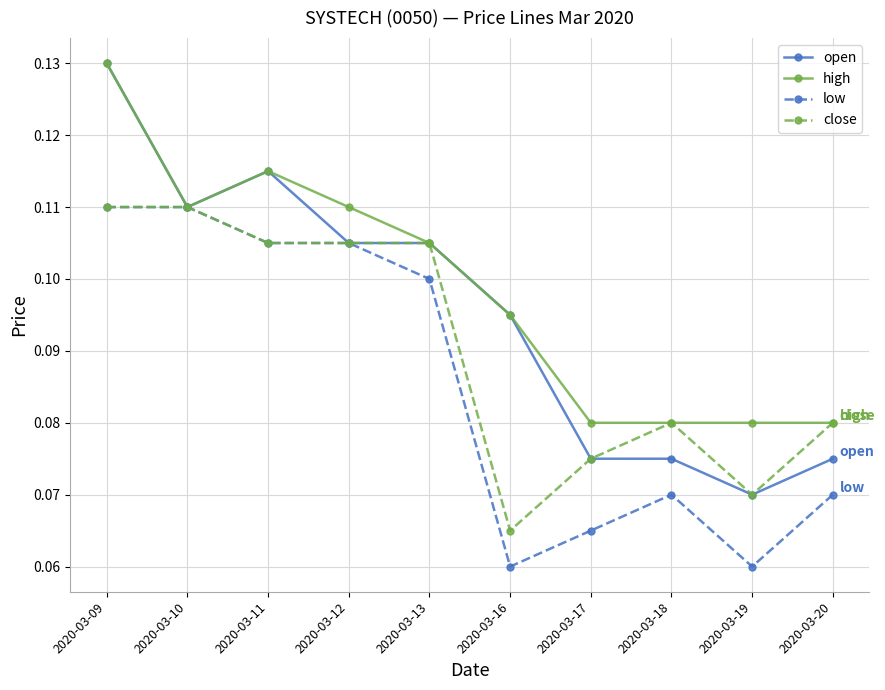

List the series in order of their overall mean, lowest first.

low, close, open, high